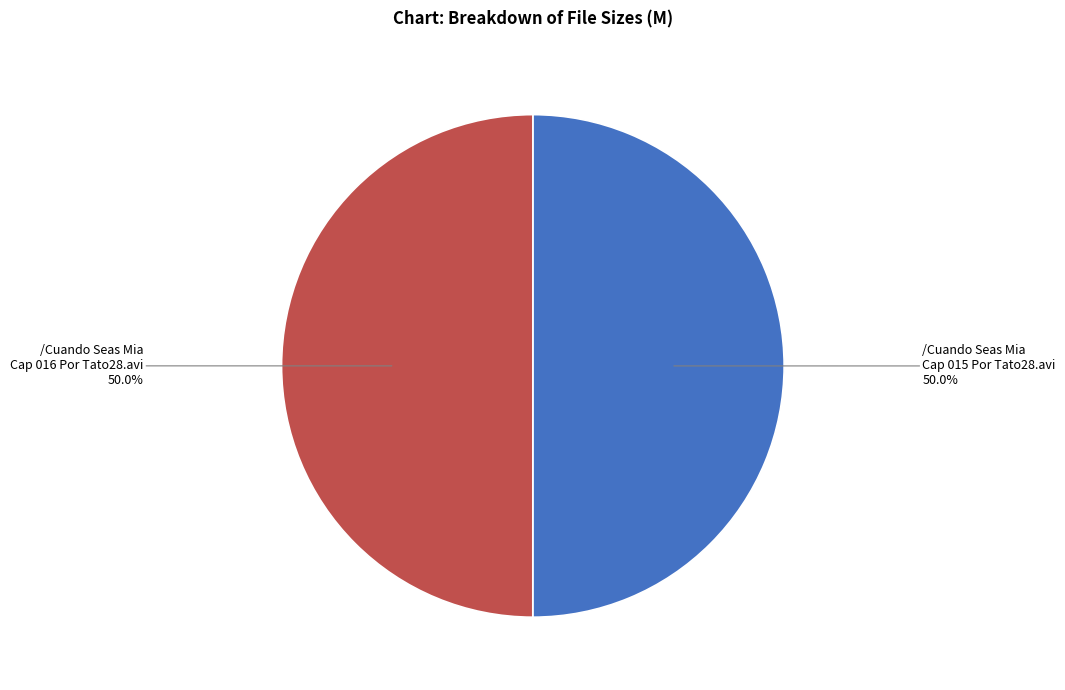

True or false: Cap 016 accounts for 50% of the total.

True